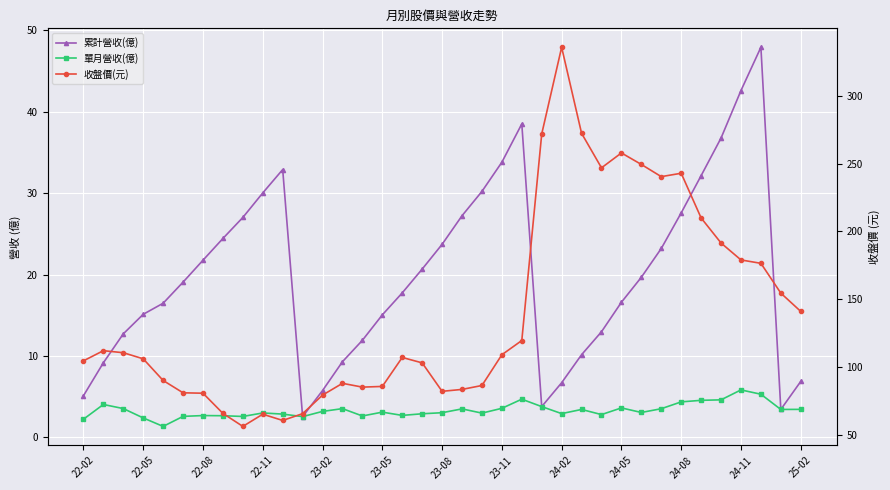

What position from the left is 26?

27